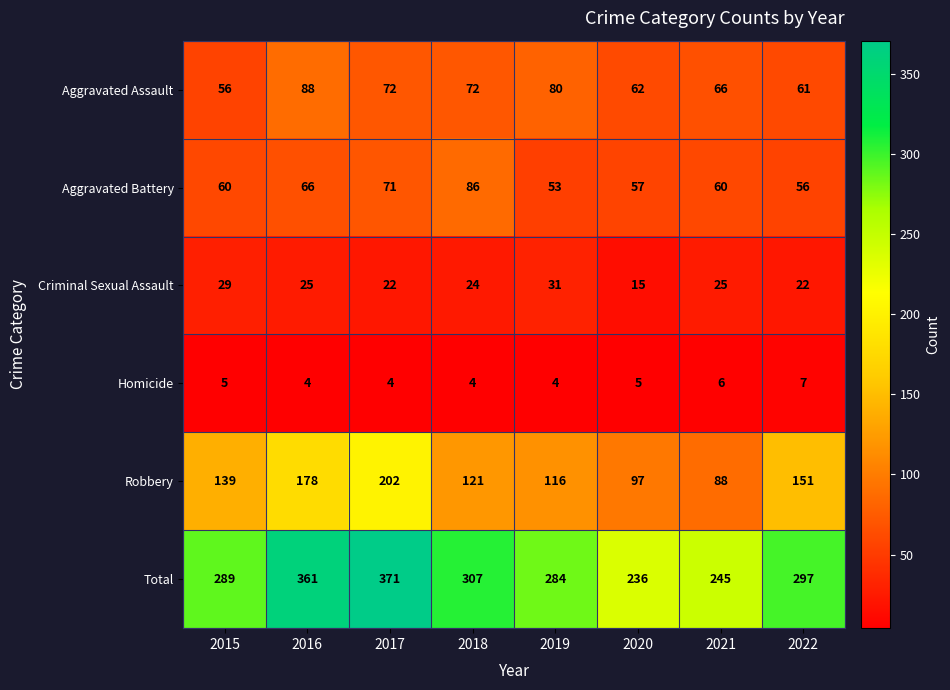

What is the difference between the maximum and minimum values in the Aggravated Battery series?

33